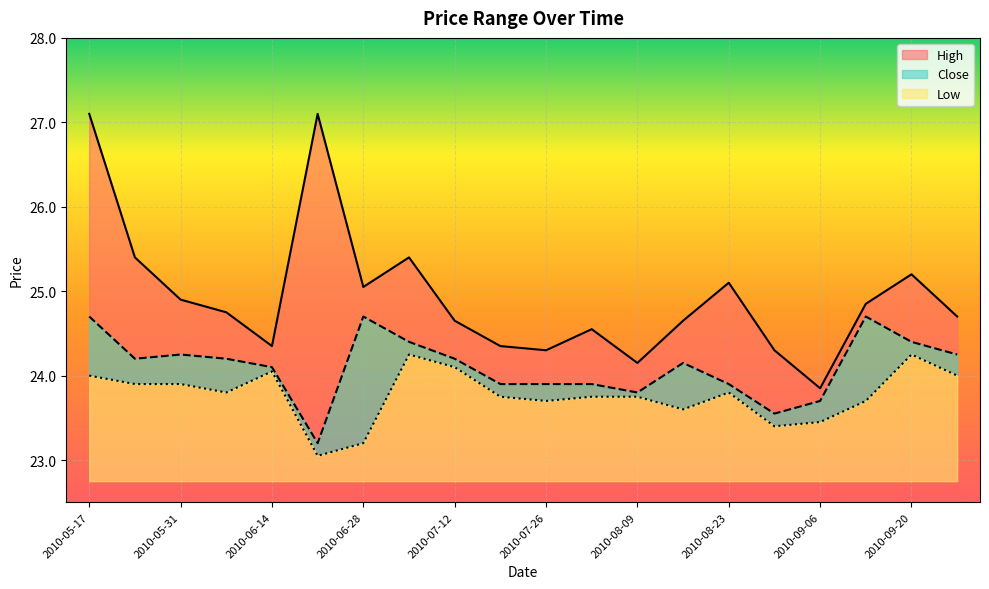

At which category is the sum across all series the highest?

2010-05-17